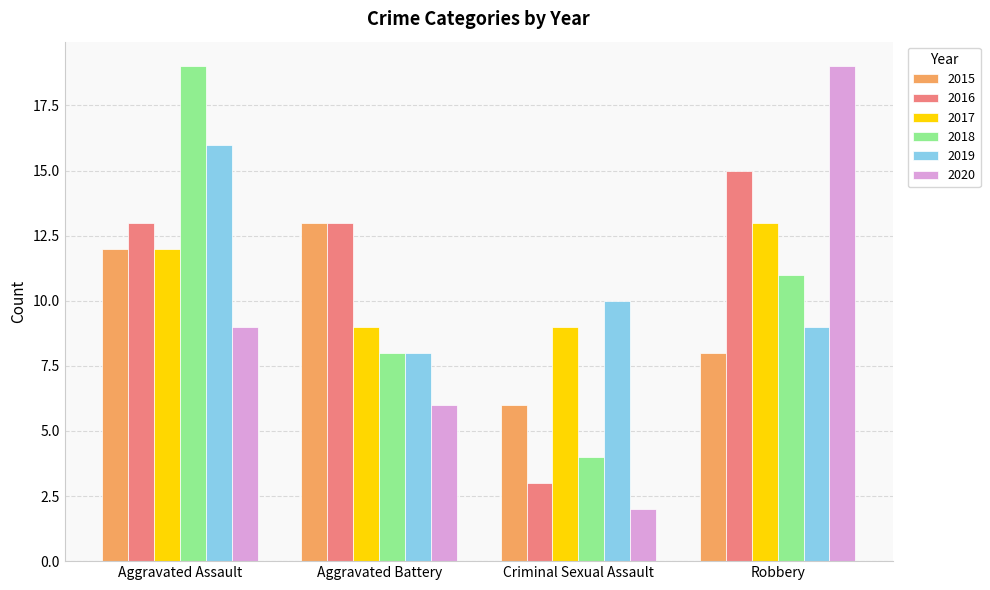

What are all the series names shown in the legend?

2015, 2016, 2017, 2018, 2019, 2020